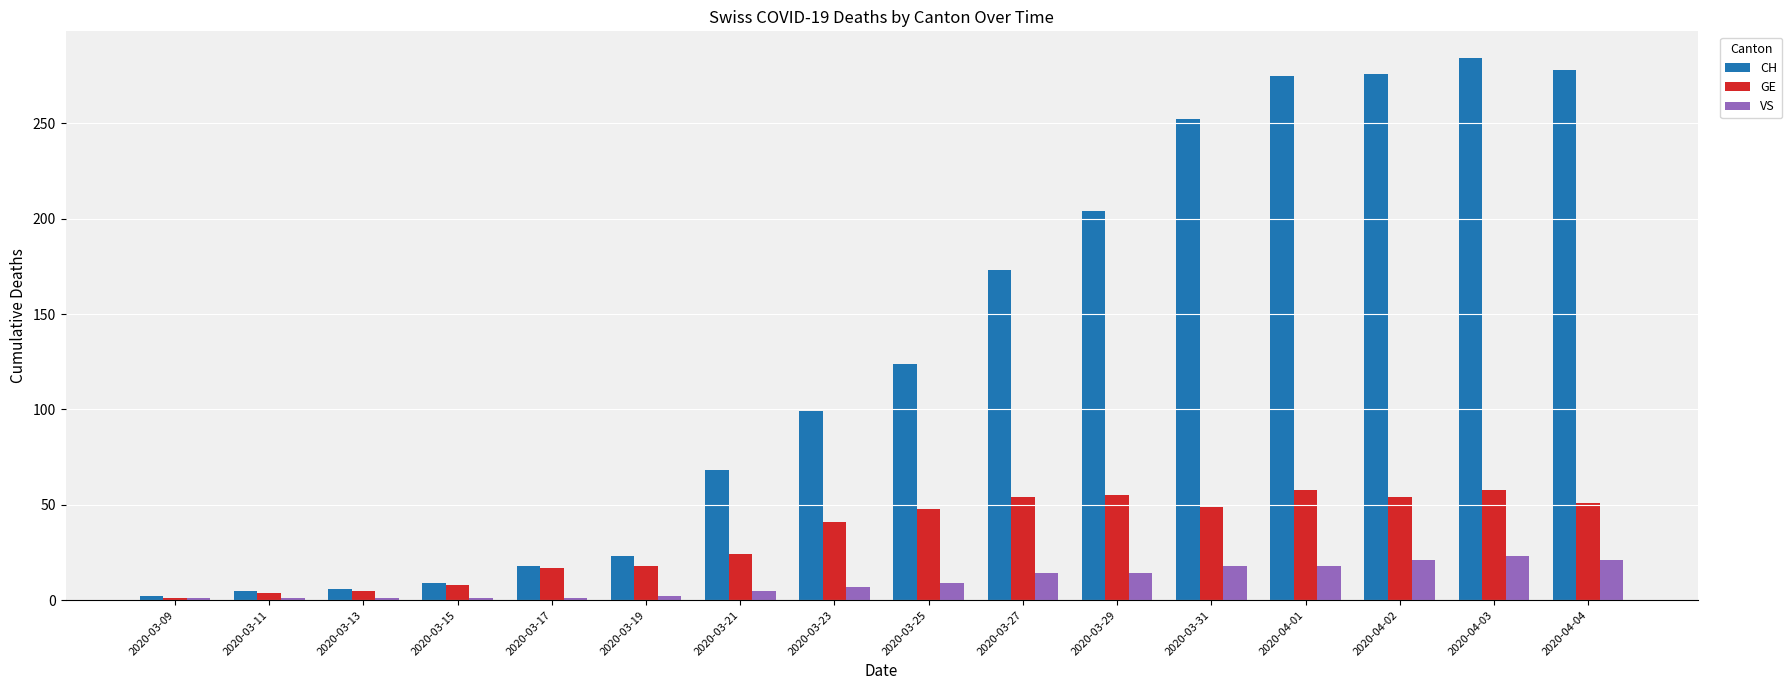

What is the total value across all series at 2020-04-02?

351